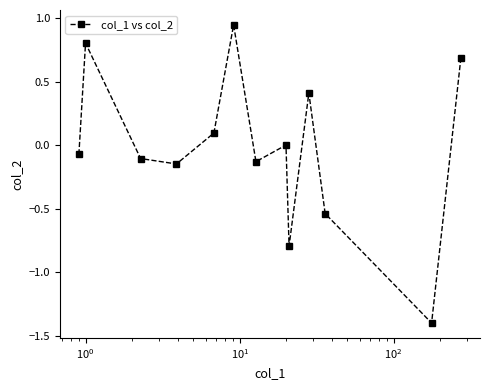

How many points are higher than both their immediate neighbors (excluding endpoints)?

4